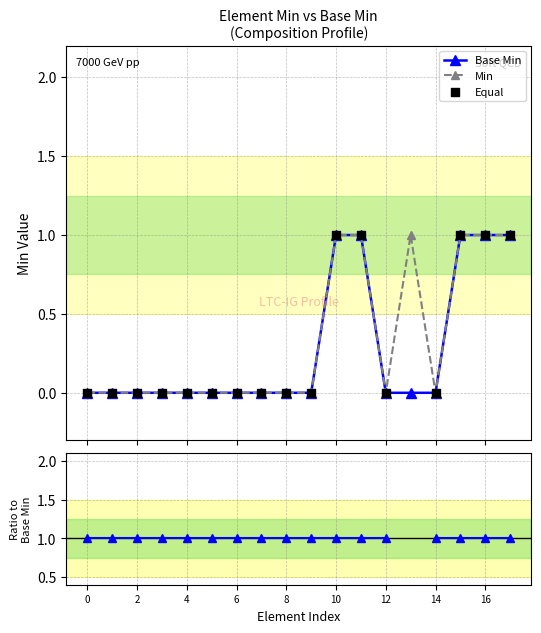

True or false: Min has more than 0 points higher than both neighbors.

True